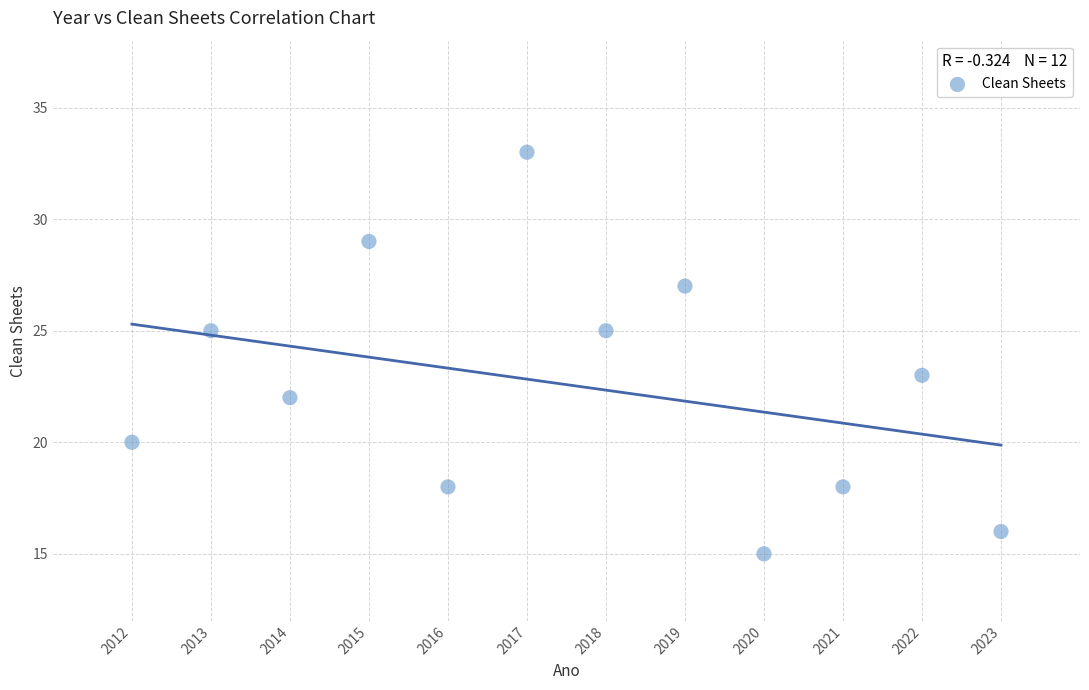

What is the range of X values (max minus min)?

11